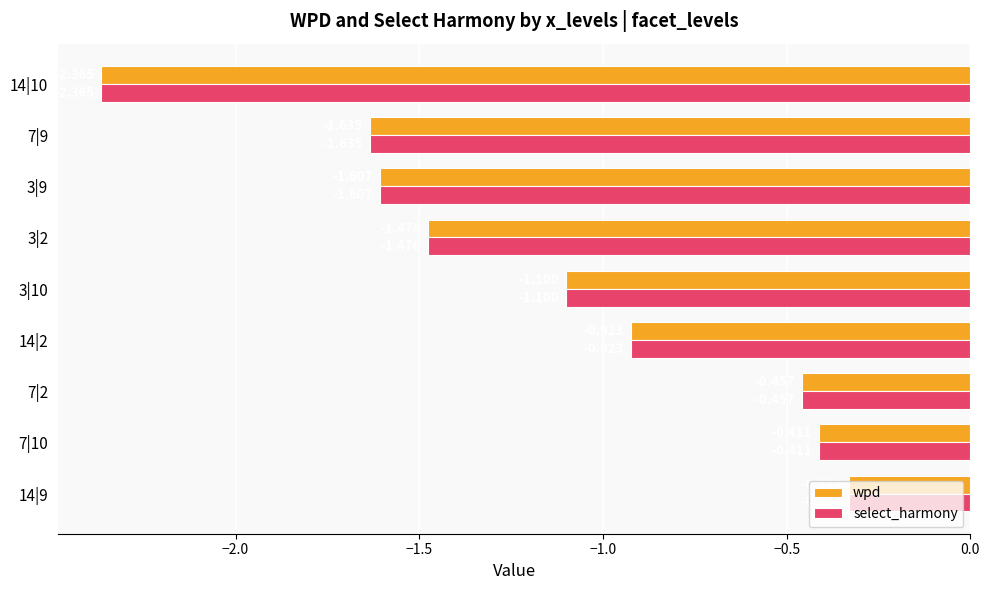

Is the value of wpd at 7|10 greater than the value of select_harmony at 7|2?

Yes